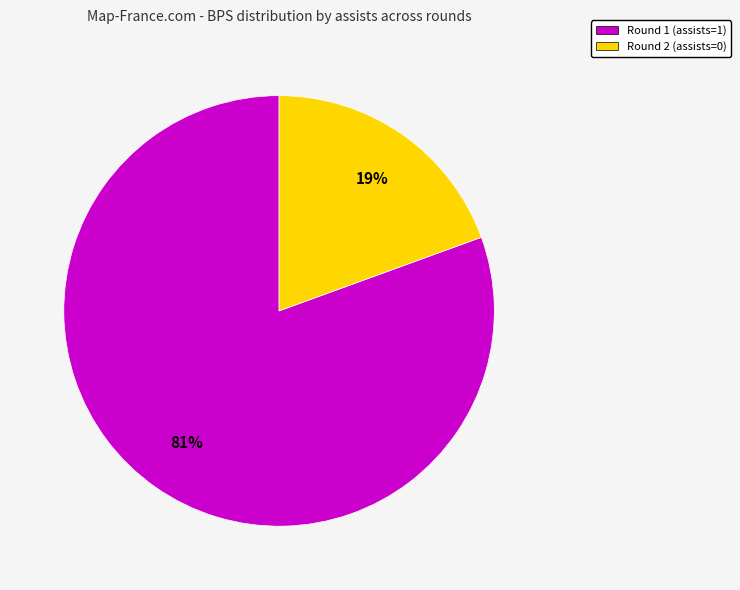

To the nearest percent, what is the average slice percentage?

50%